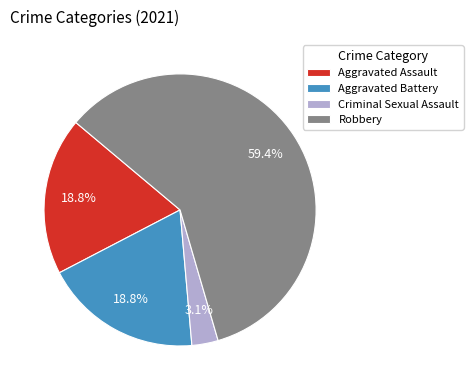

How many segments does this pie chart have?

4